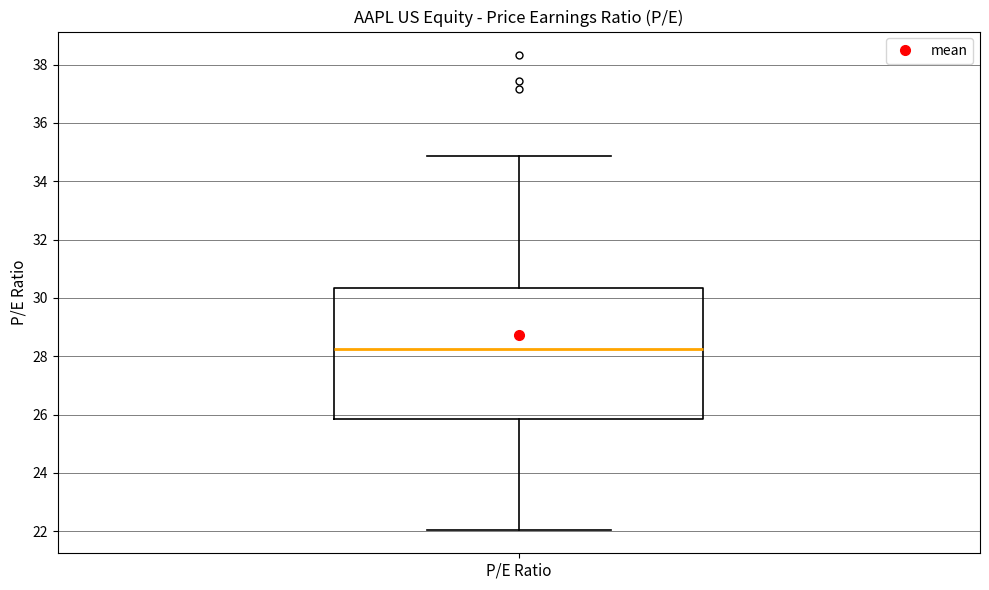

Read this box plot against the y-axis: the position of the median line, the range covered by the box, and the ends of both whiskers. The values are not printed on the chart, so give them approximately, as read against the axis.

median 28.2, box 25.8 to 30.4, whiskers 22.0 to 34.8